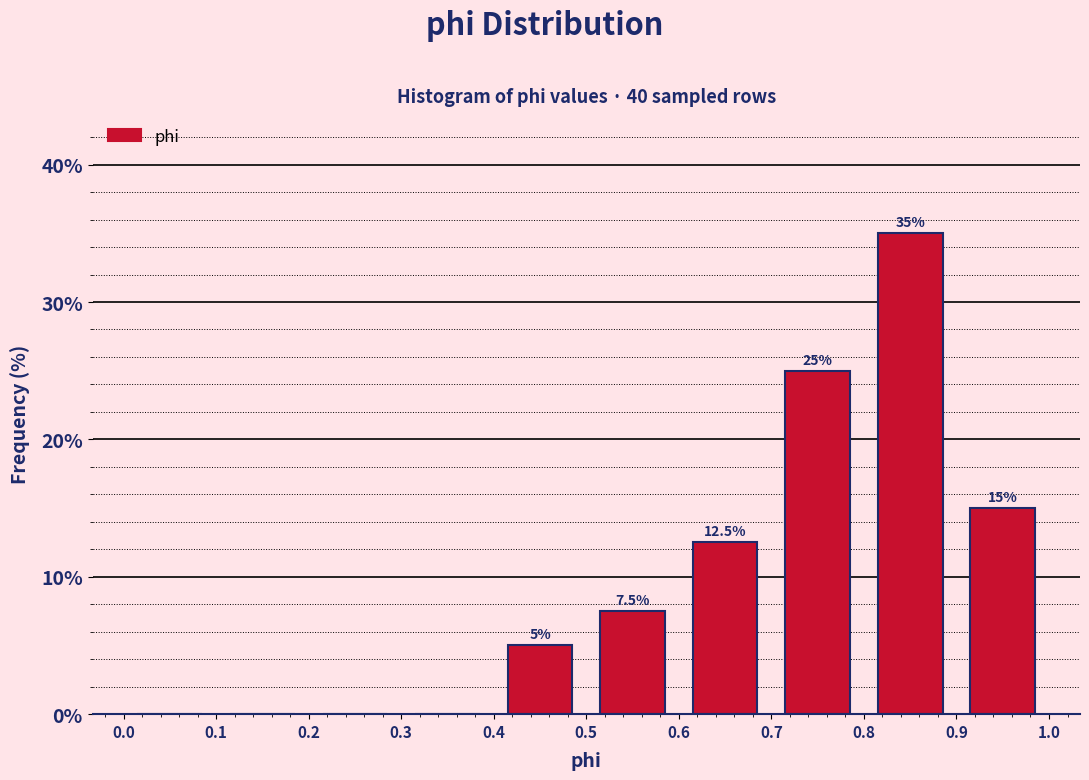

Over which range of the x-axis is the bar tallest?

0.8 to 0.9